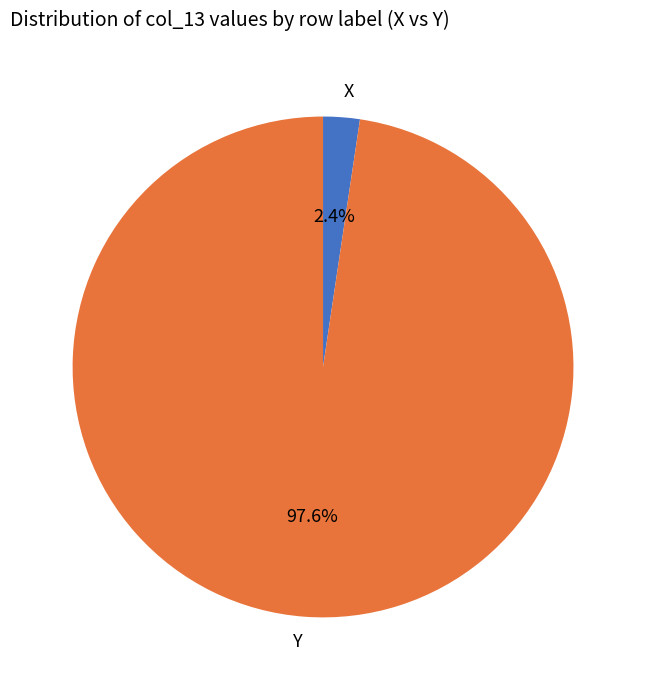

To the nearest percent, what is the combined percentage of X and Y?

100%